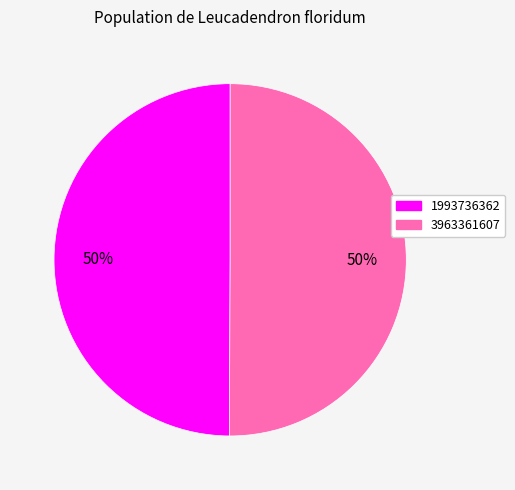

Is it true that 1993736362 is 45% of the pie?

False